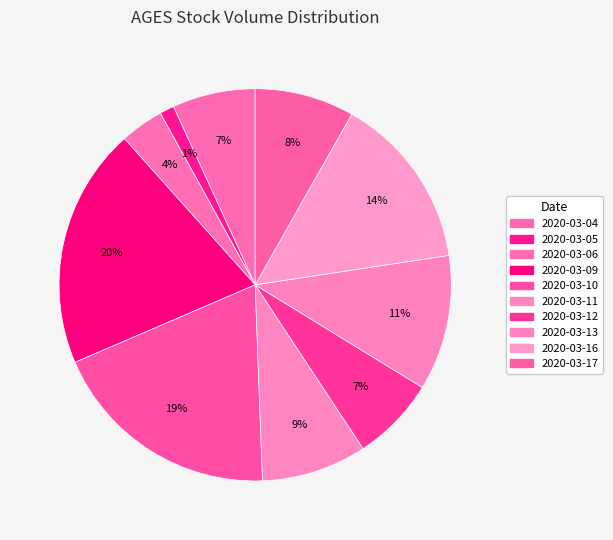

How many slices are in this pie chart?

10